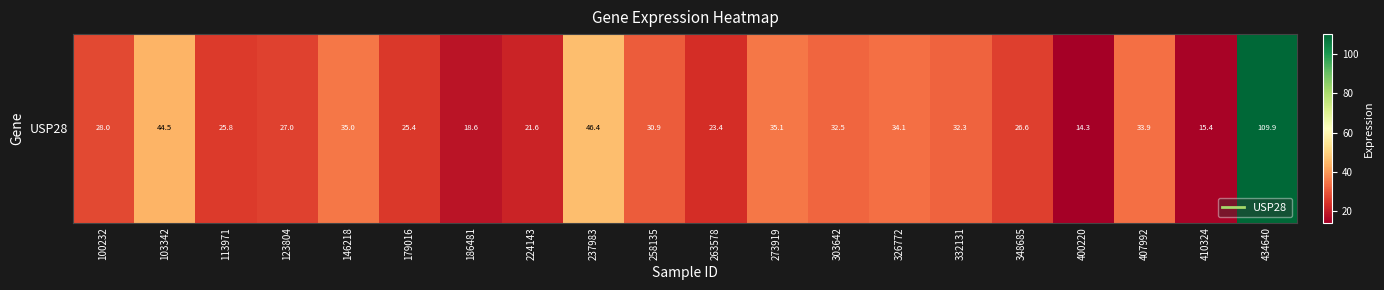

At which label is the value closest to 62?

237983